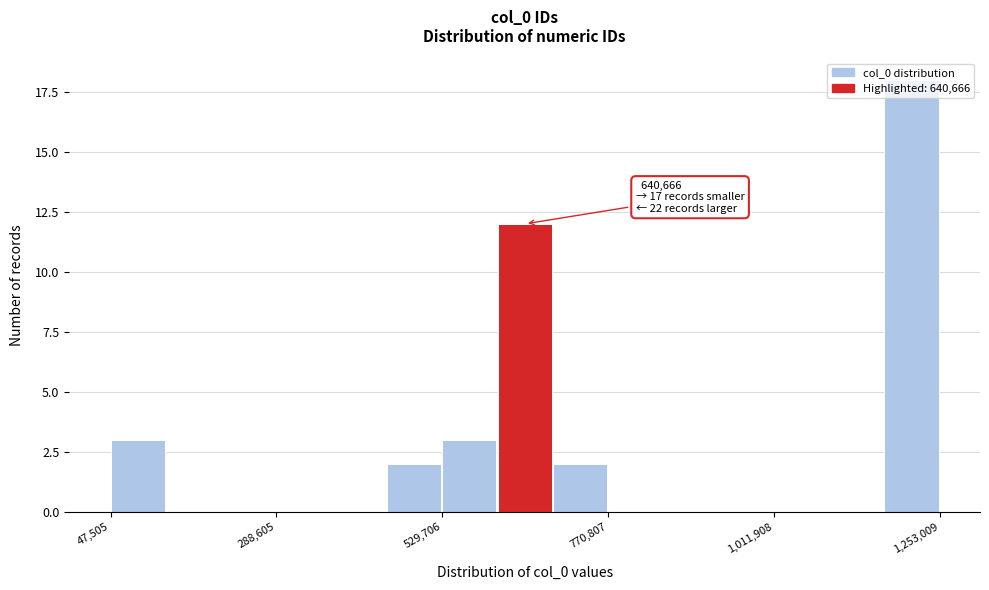

Read against the x-axis, roughly where is the centre of the tallest bar?

1200000